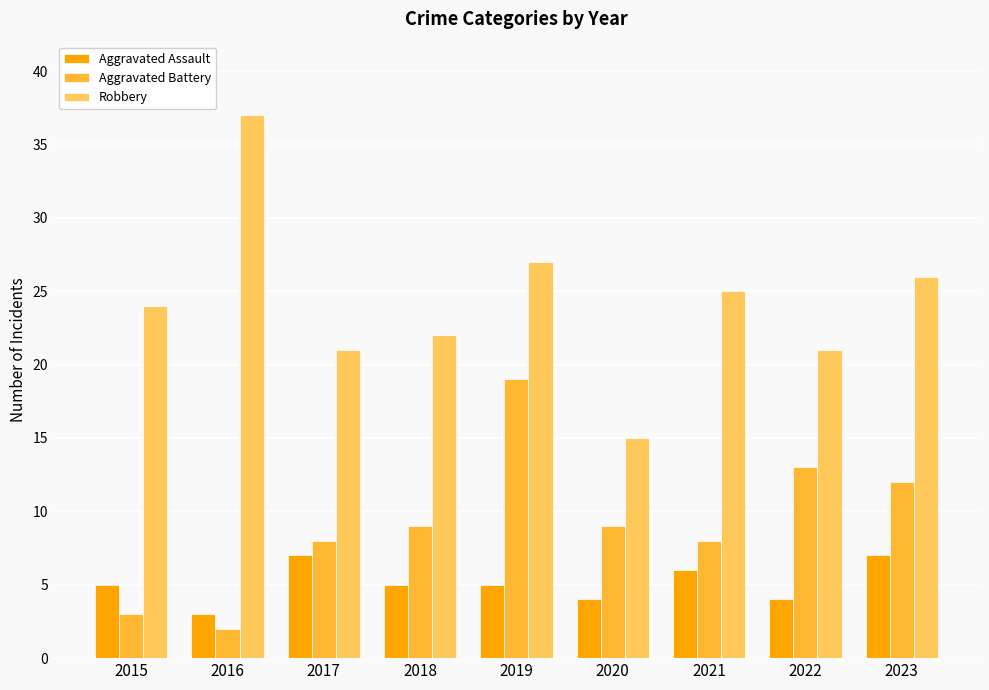

Does the chart contain stacked bars?

No